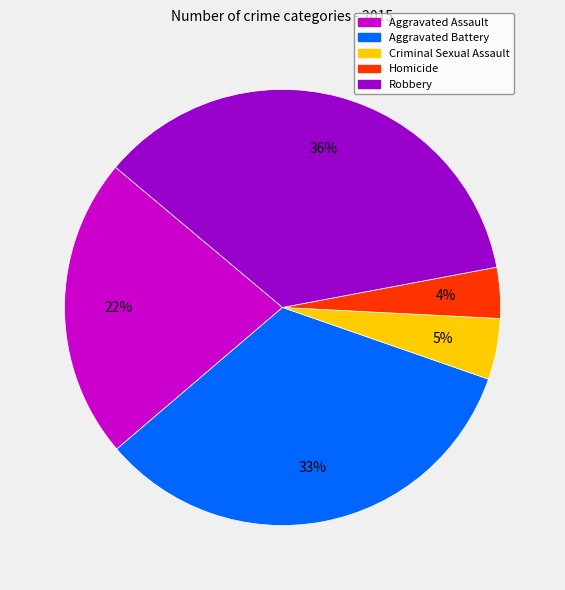

Approximately how many times larger is the value at Homicide compared to Aggravated Battery?

0.1